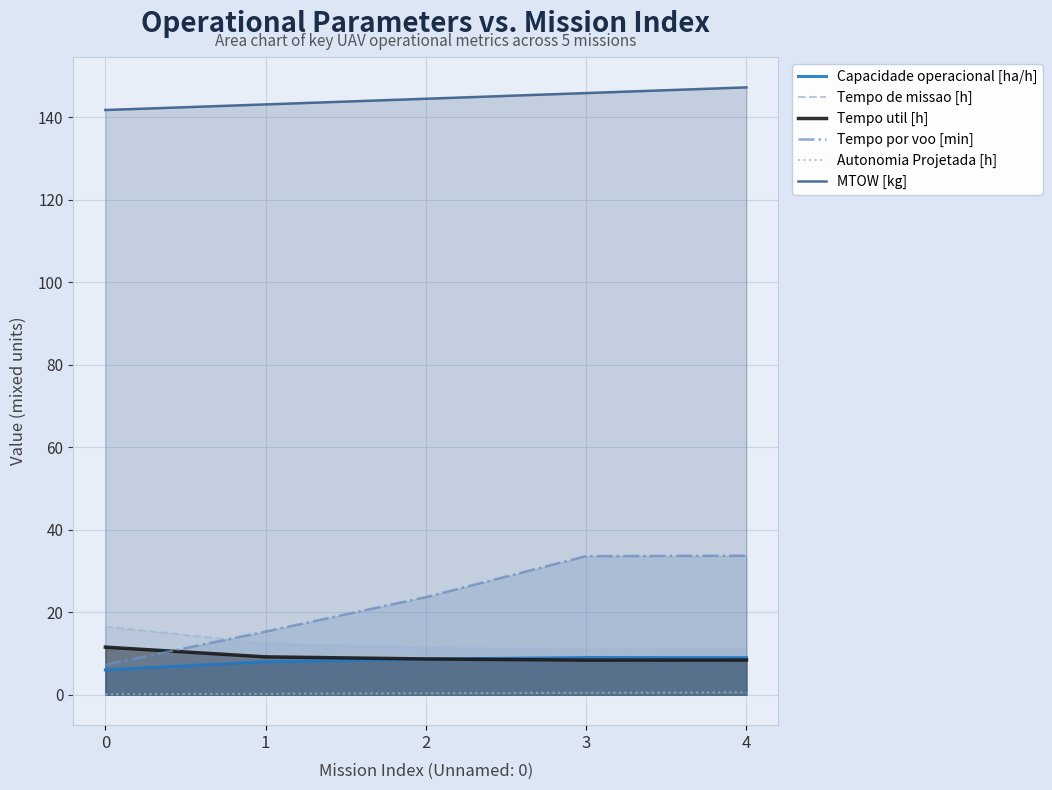

What is the value of the Autonomia Projetada [h] point at the 4th from the left?

0.5